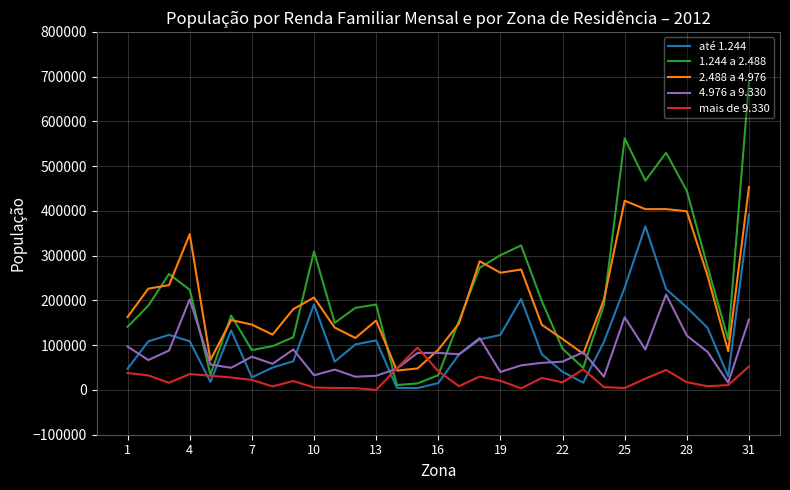

What is the difference between the maximum and minimum values in the 4.976 a 9.330 series?

196801.9